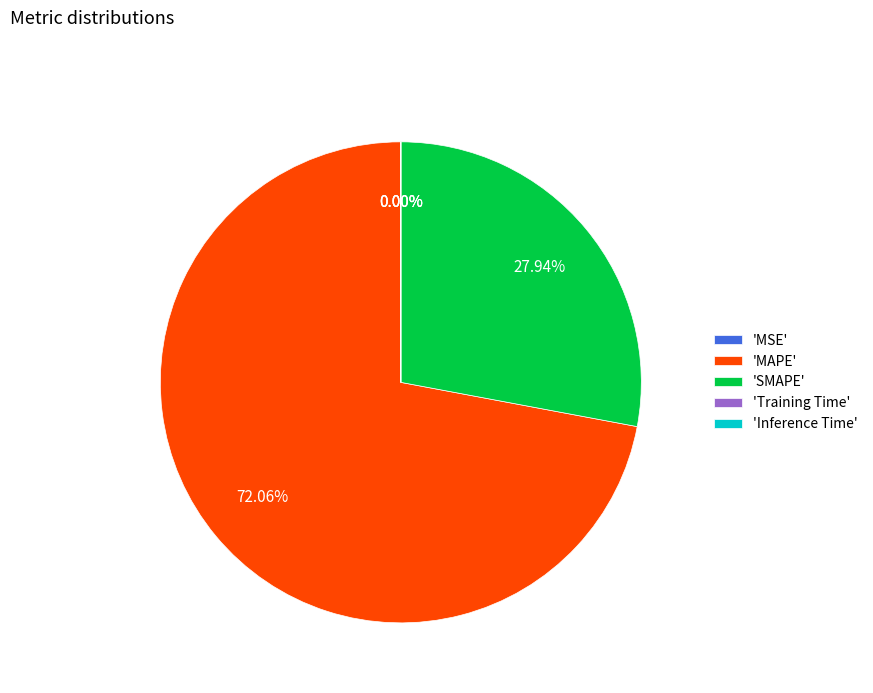

Which slice is the largest?

'MAPE'